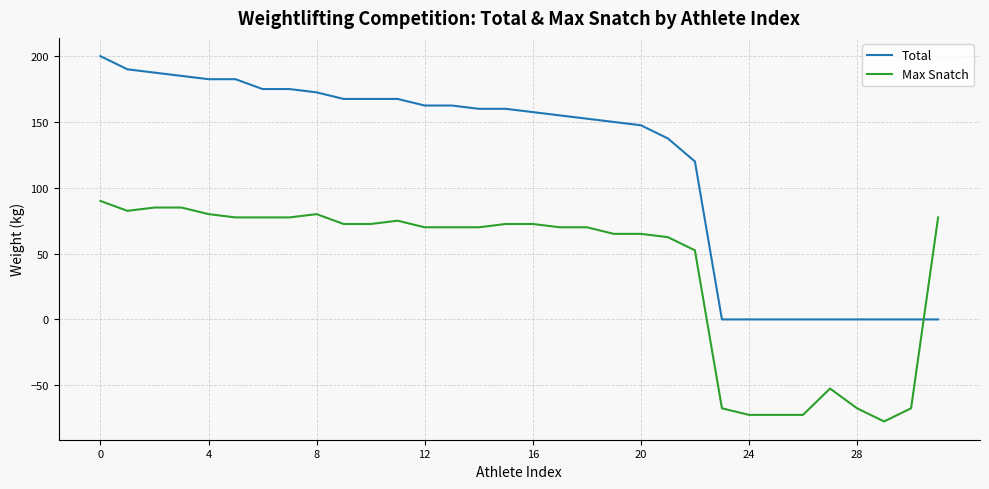

List the series in order of their overall mean, highest first.

Total, Max Snatch